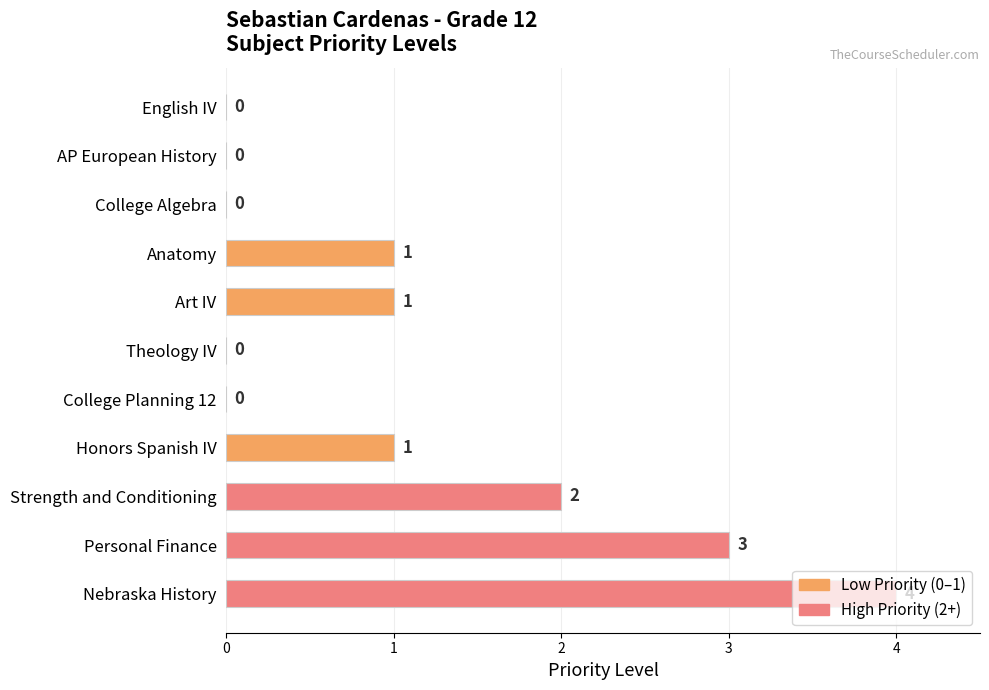

What is the change in value from Anatomy to Strength and Conditioning?

+1